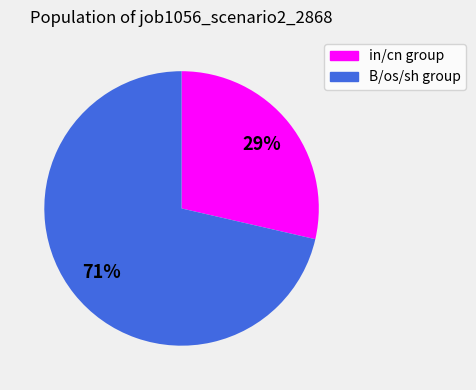

How many segments does this pie chart have?

2